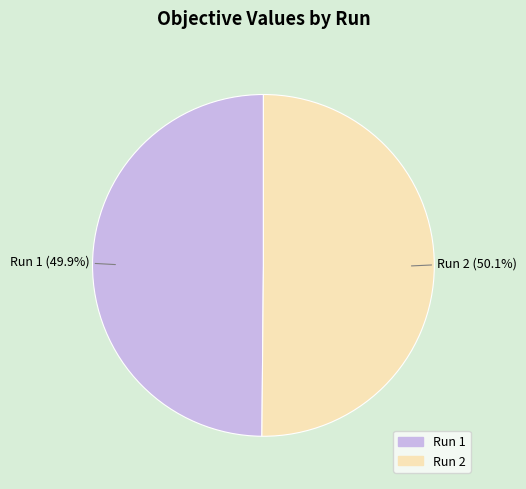

To the nearest percent, what portion does Run 2 represent?

50%